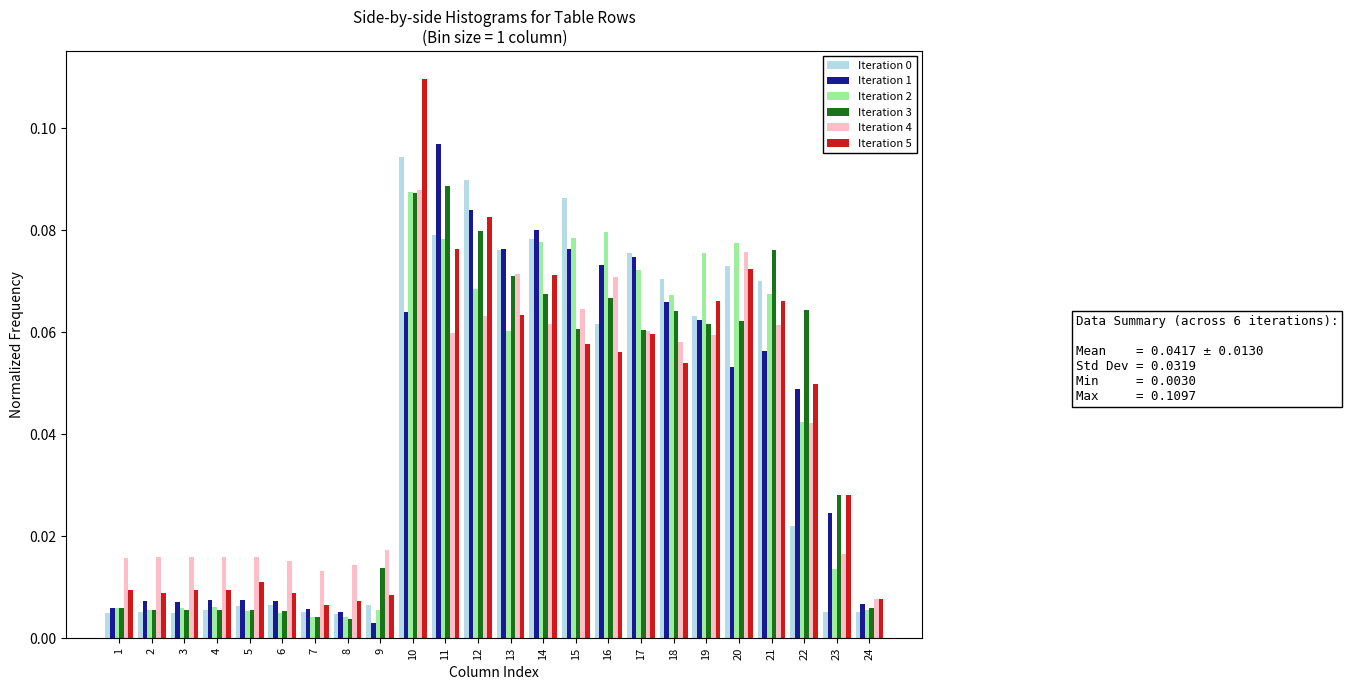

Which label corresponds to the largest value in the chart?

10